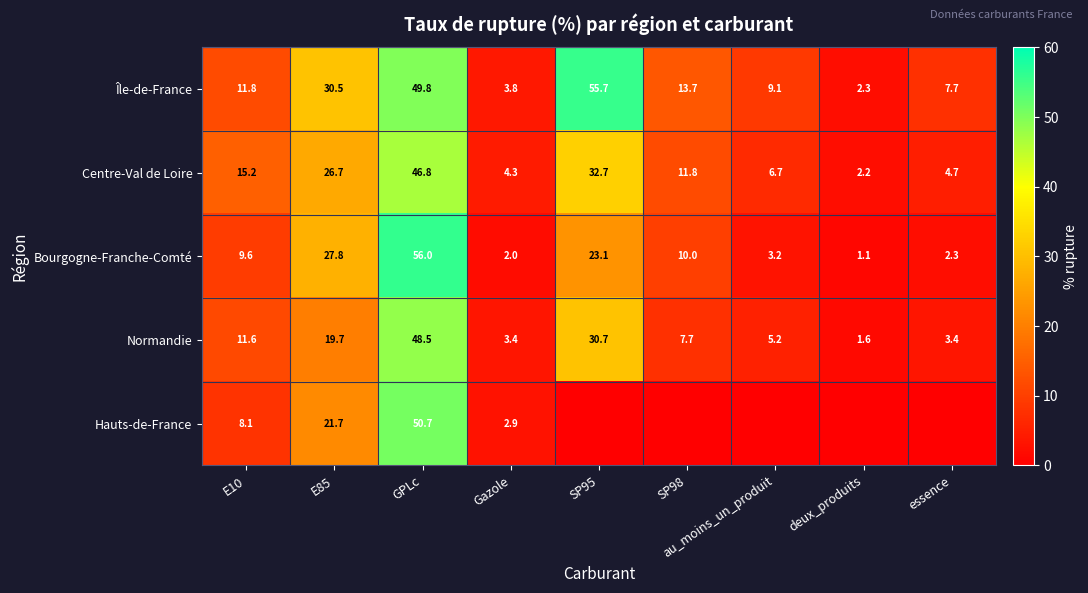

The value of Île-de-France at deux_produits is 2.3. True or false?

True